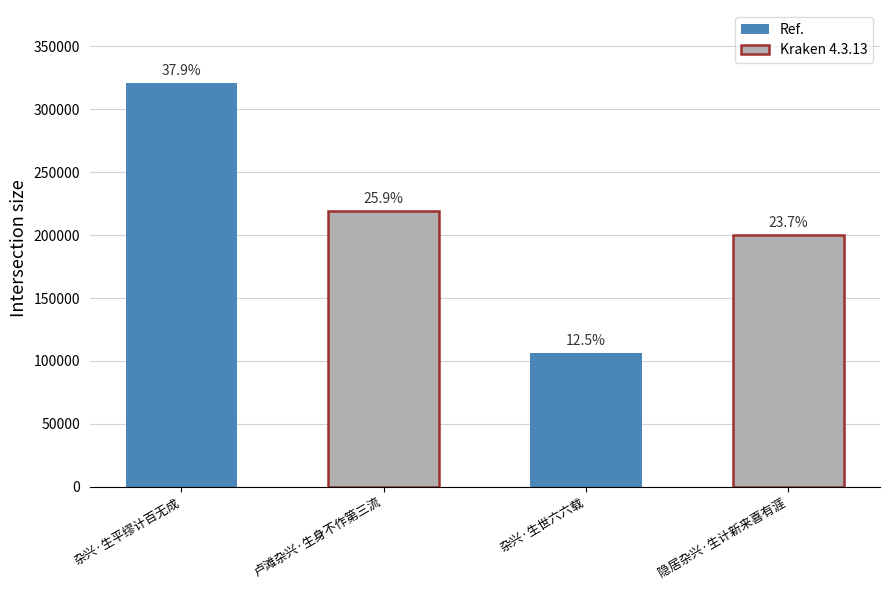

What position from the right is 隐居杂兴·生计新来喜有涯?

1